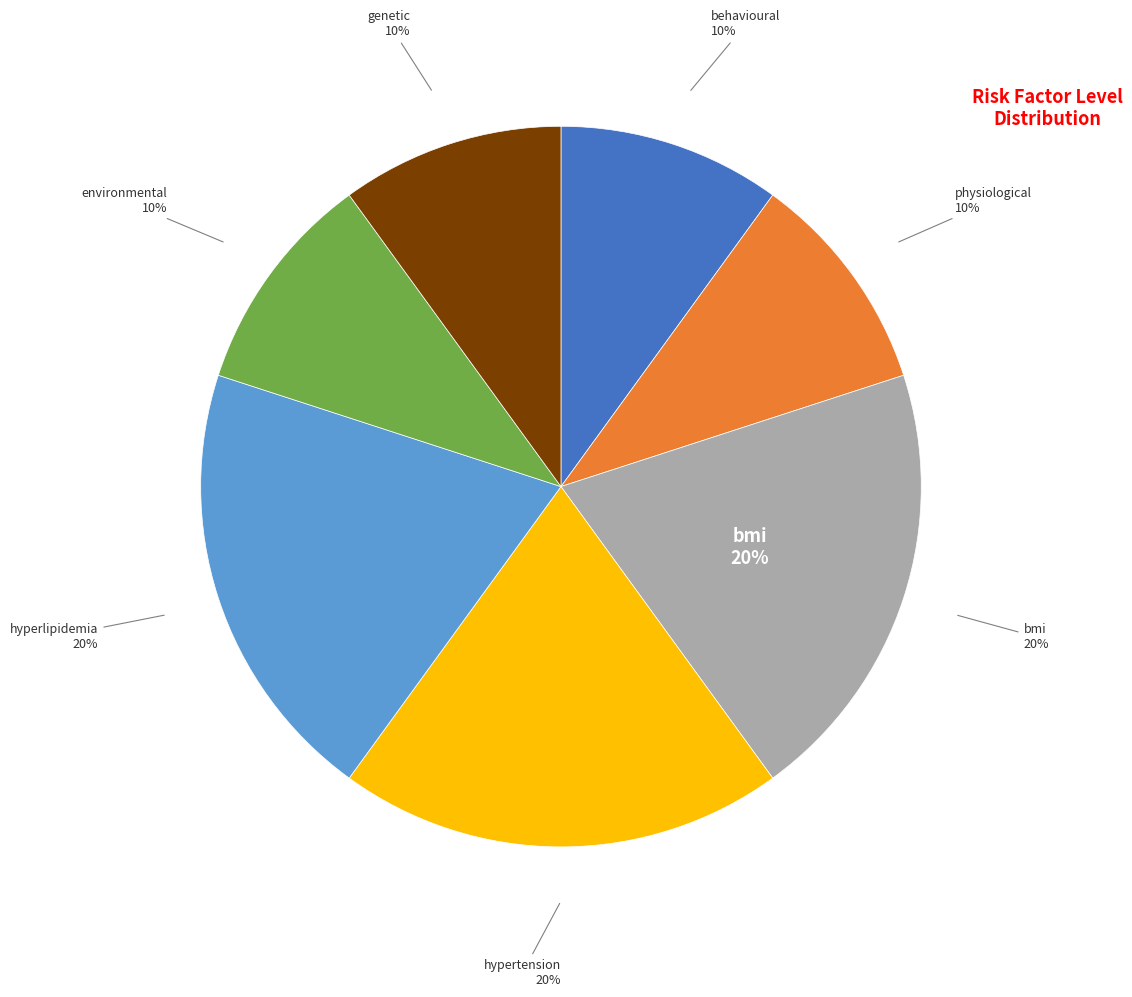

Rank the categories by value from lowest to highest.

behavioural, physiological, environmental, genetic, bmi, hypertension, hyperlipidemia